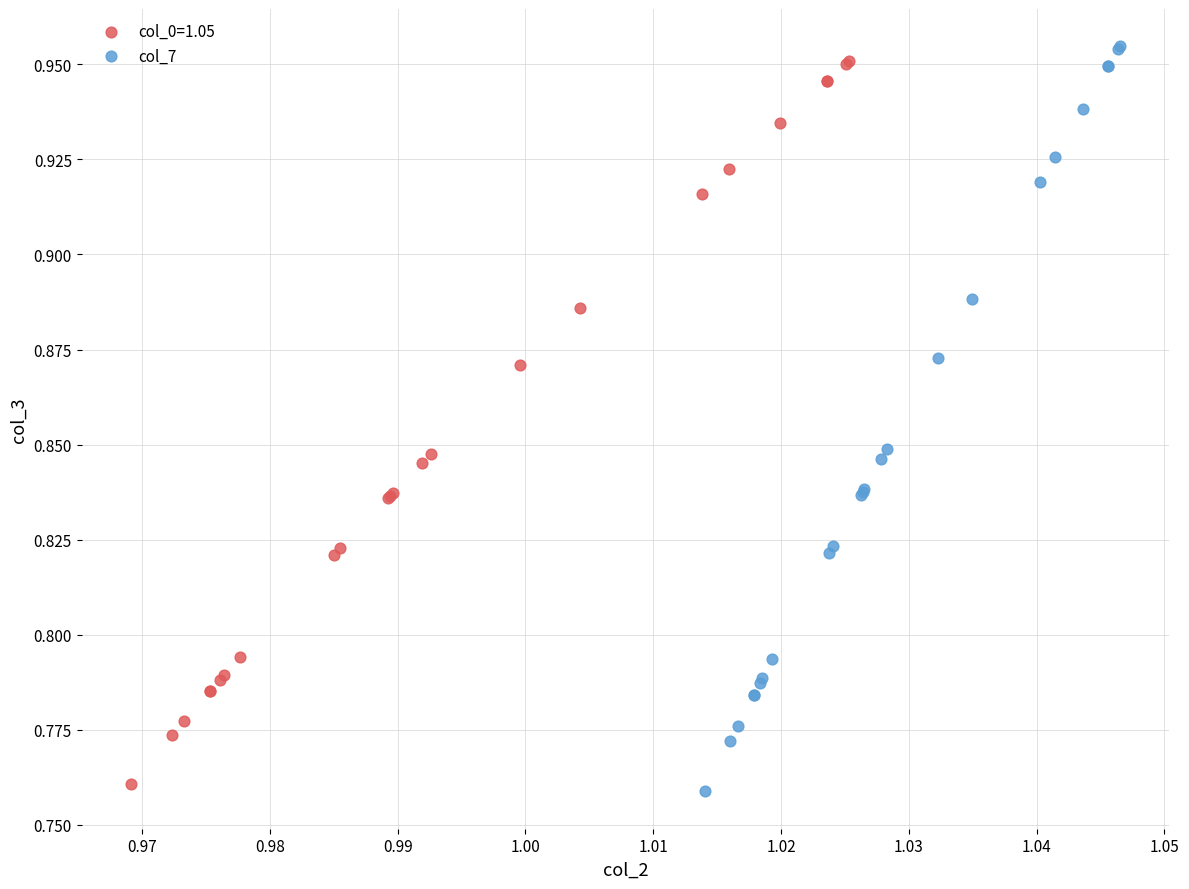

Which series has the largest Y range (max minus min)?

col_7